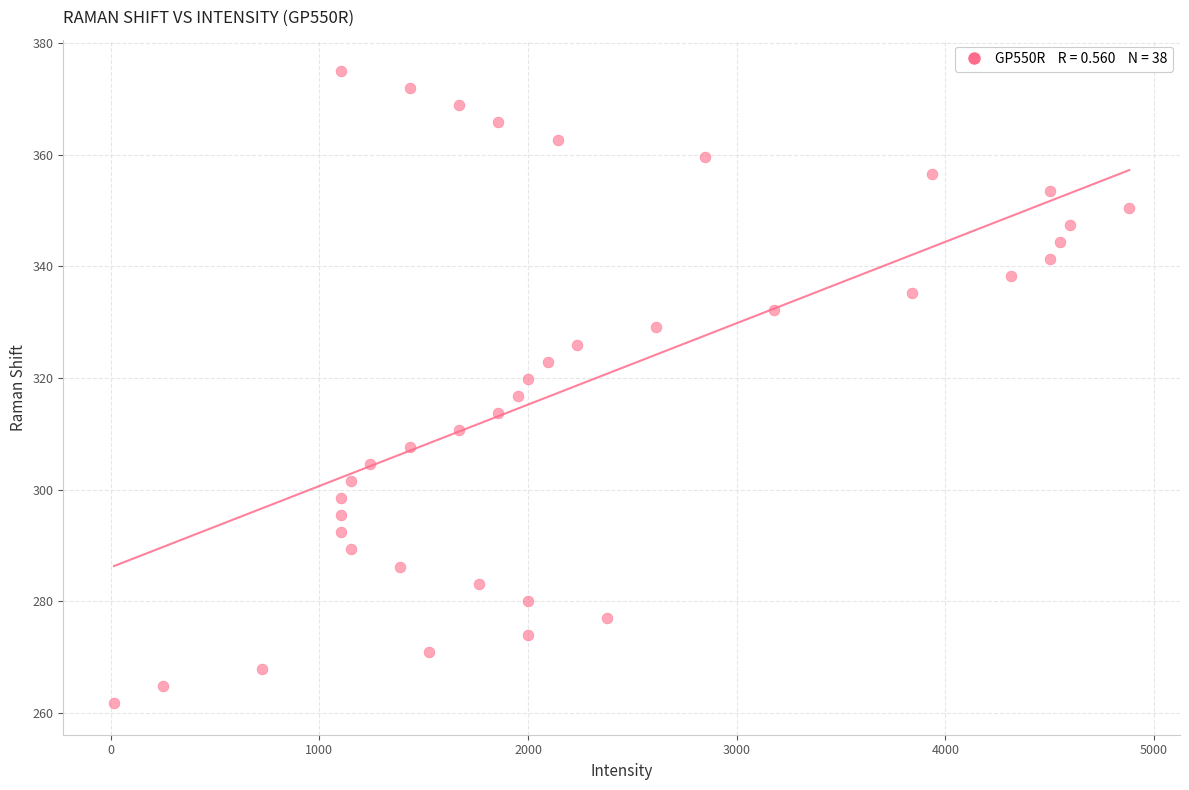

What is the range of Y values (max minus min)?

113.2